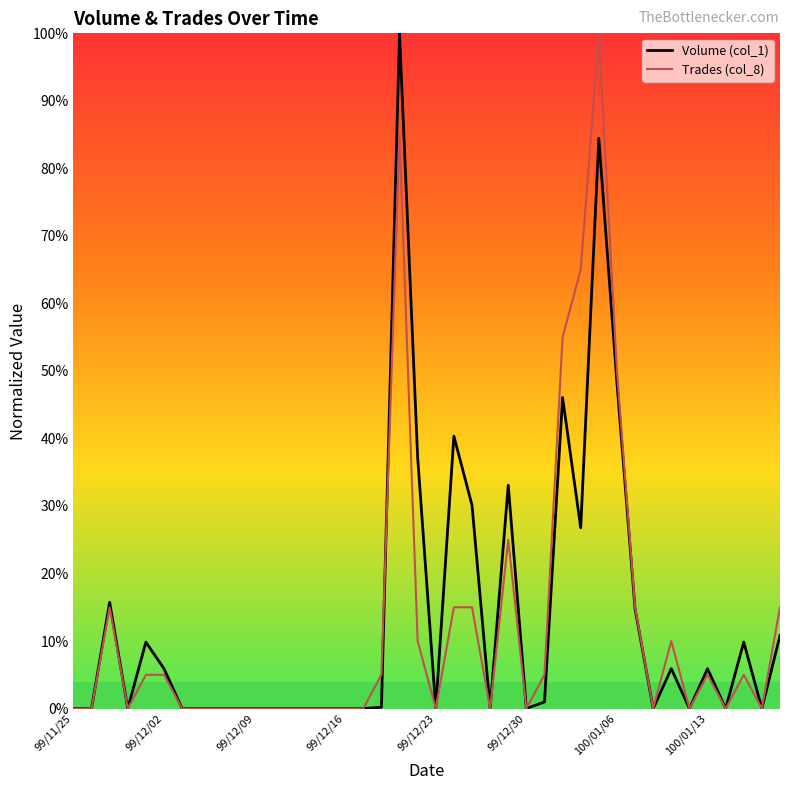

How many lines are shown in the chart?

2